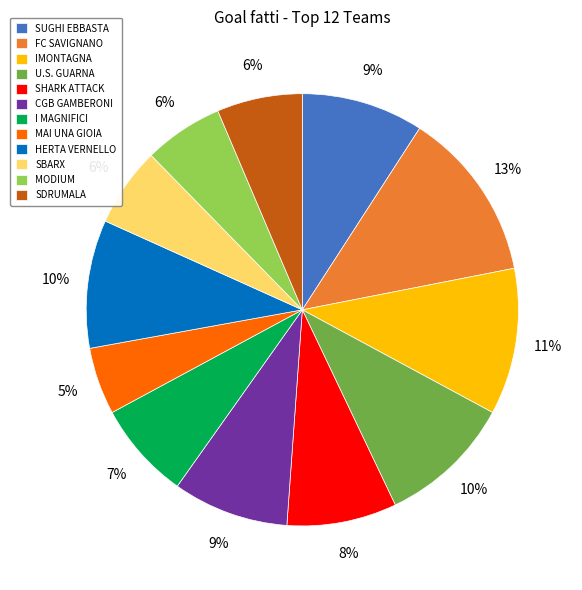

To the nearest percent, what is the difference between the largest and smallest slice percentages?

8%